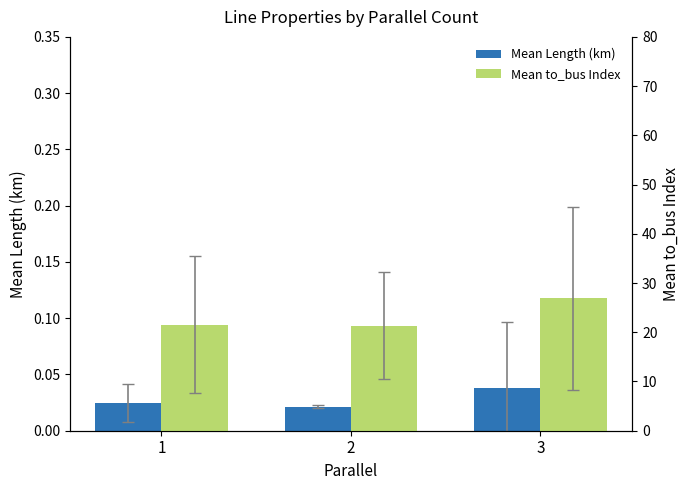

True or false: Mean Length (km) has a value of 0.0 at 2.

True